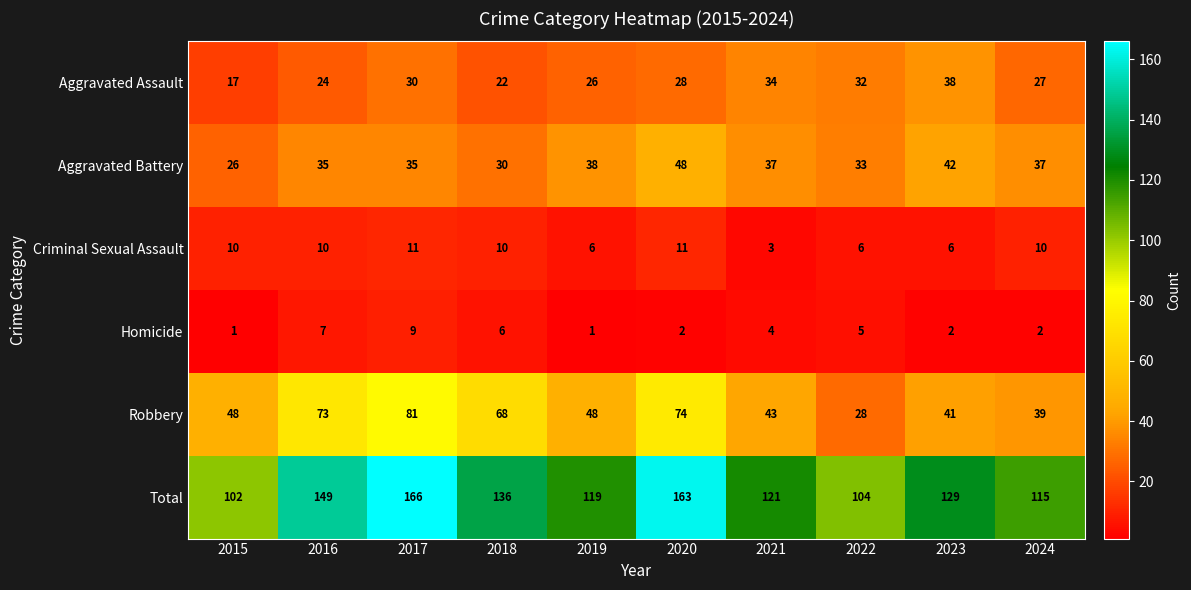

The value of Aggravated Assault at 2022 is 32. True or false?

True